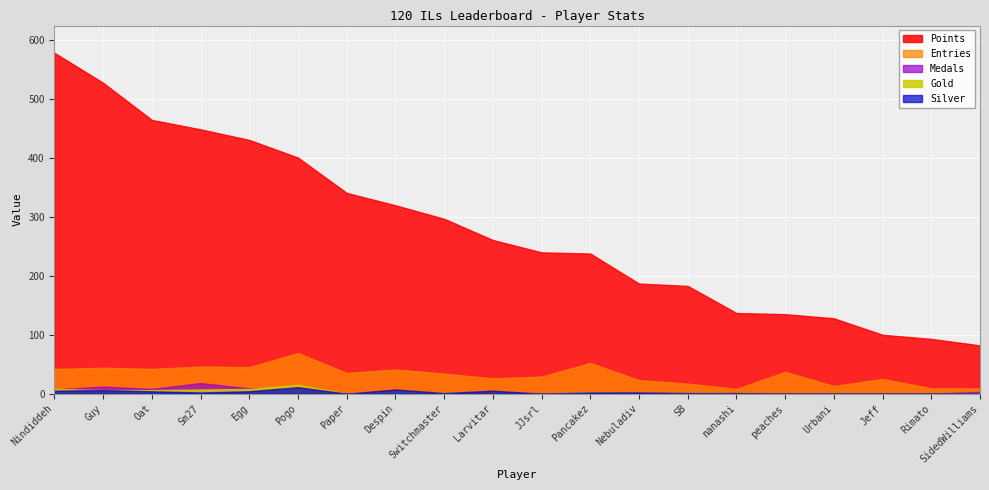

What is the sum of all Points values?

5595